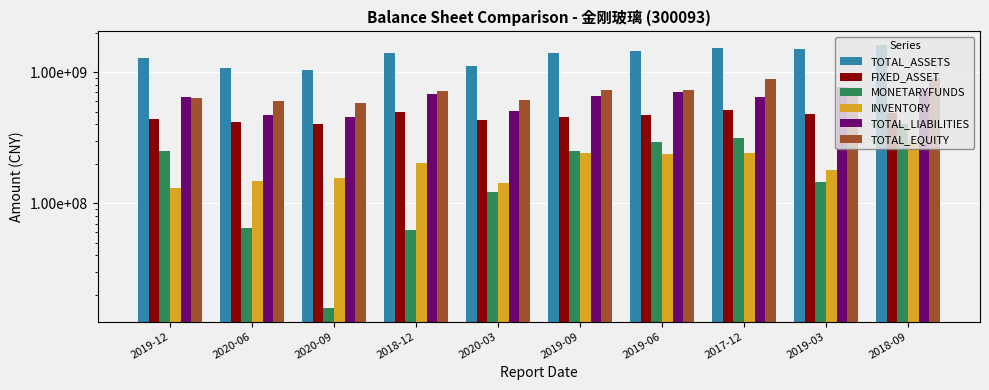

At which category is the sum across all series the highest?

2018-09